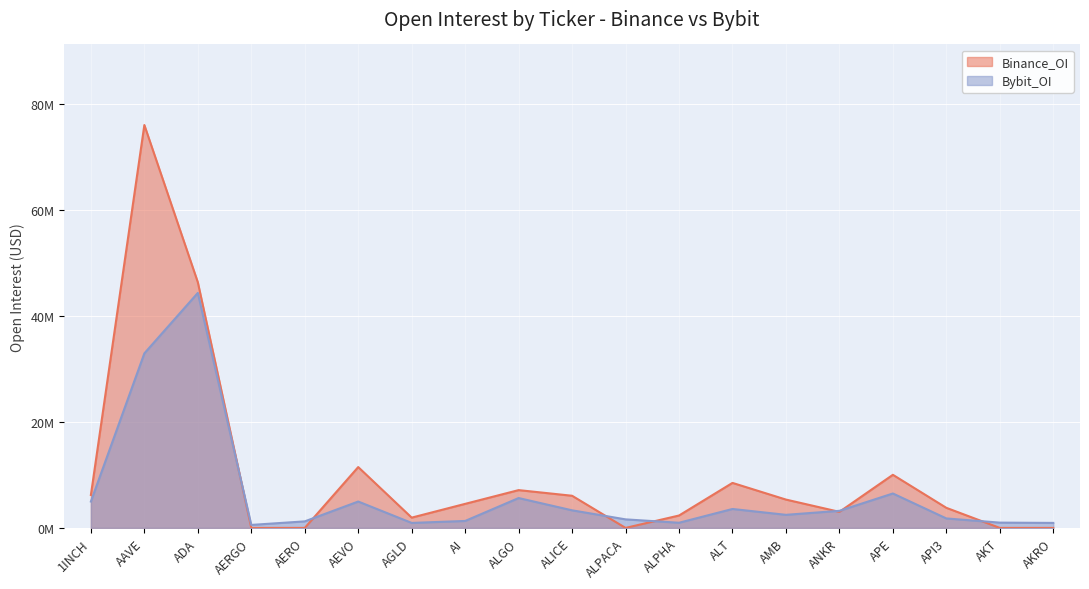

At how many categories does at least one series exceed 39?

2